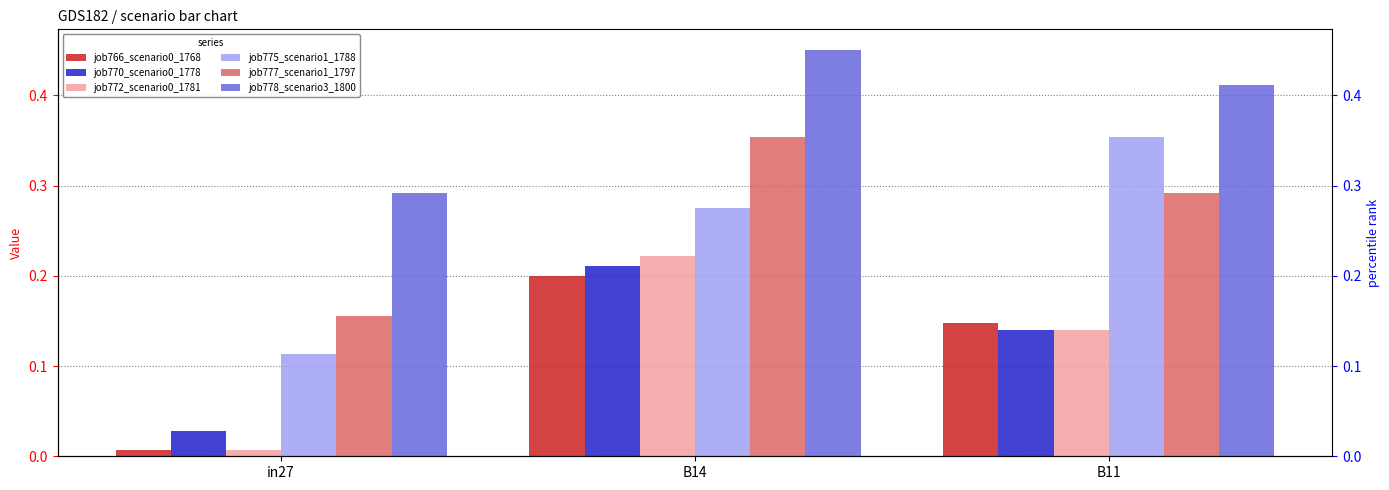

Reading left to right, list all the values displayed in this chart.

job766_scenario0_1768: 0.0	0.2	0.1
job770_scenario0_1778: 0.0	0.2	0.1
job772_scenario0_1781: 0.0	0.2	0.1
job775_scenario1_1788: 0.1	0.3	0.4
job777_scenario1_1797: 0.2	0.4	0.3
job778_scenario3_1800: 0.3	0.5	0.4